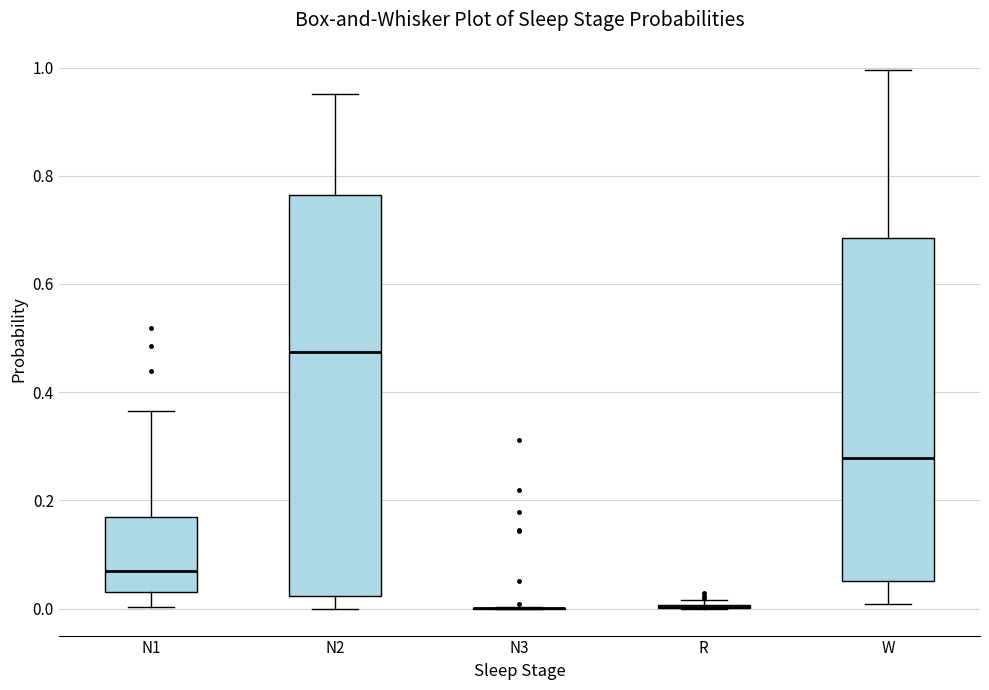

Reading left to right, transcribe this box plot: for each box, give where its median line is, the range the box spans, and where its two whiskers end, as read against the y-axis. The values are not printed on the chart, so give them approximately, as read against the axis.

N1: median 0.06, box 0.04 to 0.16, whiskers 0.00 to 0.36
N2: median 0.48, box 0.02 to 0.76, whiskers 0.00 to 0.96
N3: box collapsed to a line at 0.00, whiskers 0.00 to 0.00
R: box collapsed to a line at 0.00, whiskers 0.00 to 0.02
W: median 0.28, box 0.06 to 0.68, whiskers 0.00 to 1.00